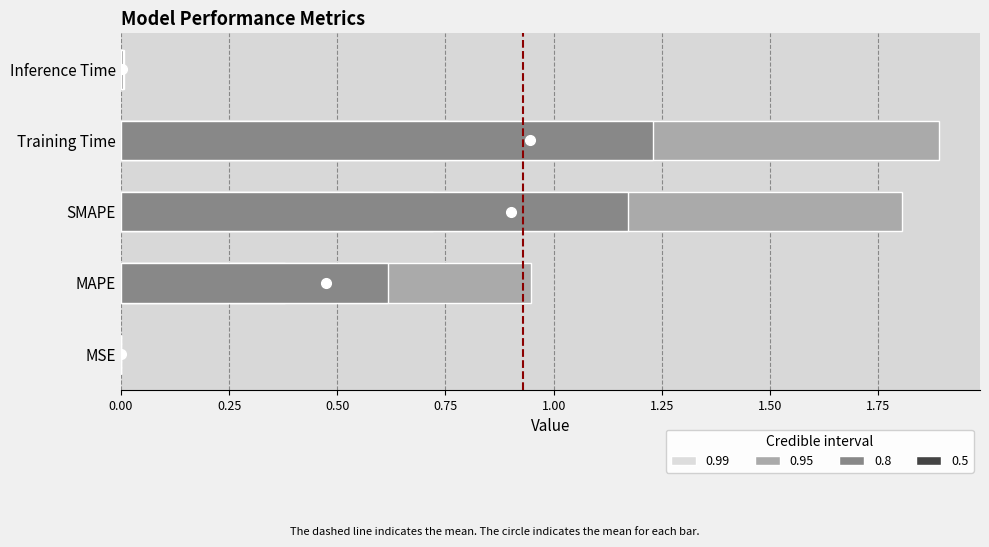

True or false: the data shows 1.9 at Training Time.

True